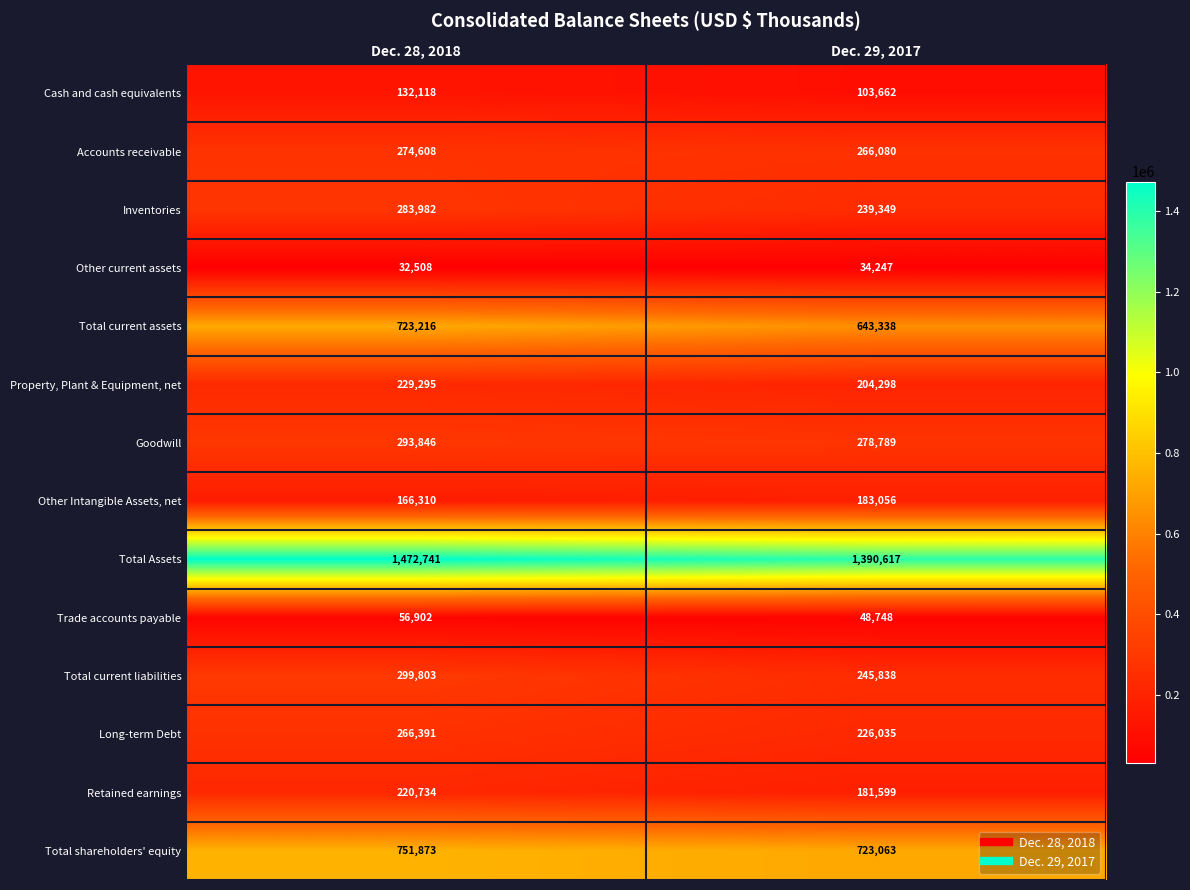

What is the smallest value displayed?

32508